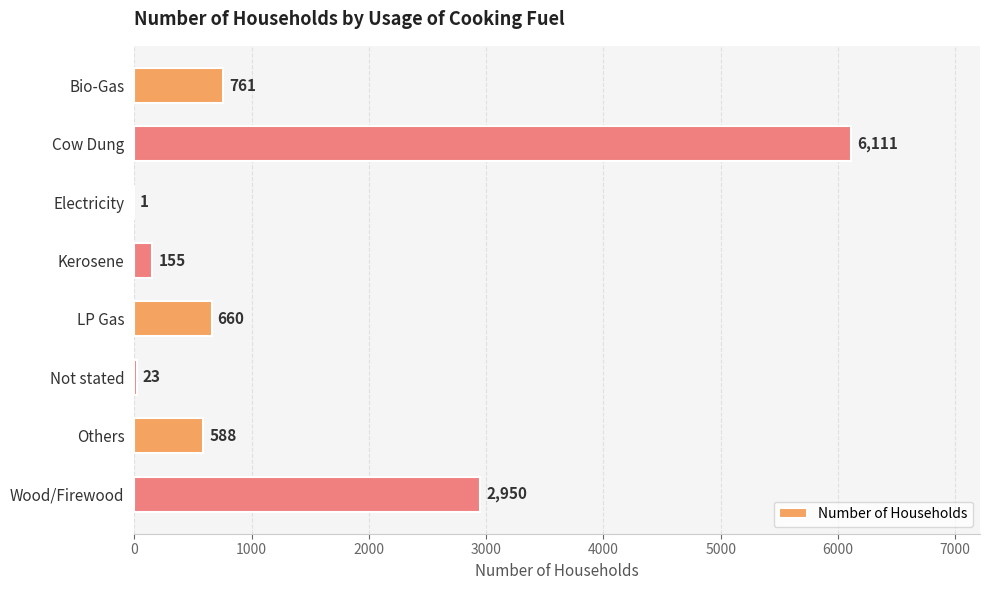

Are the bars horizontal?

Yes